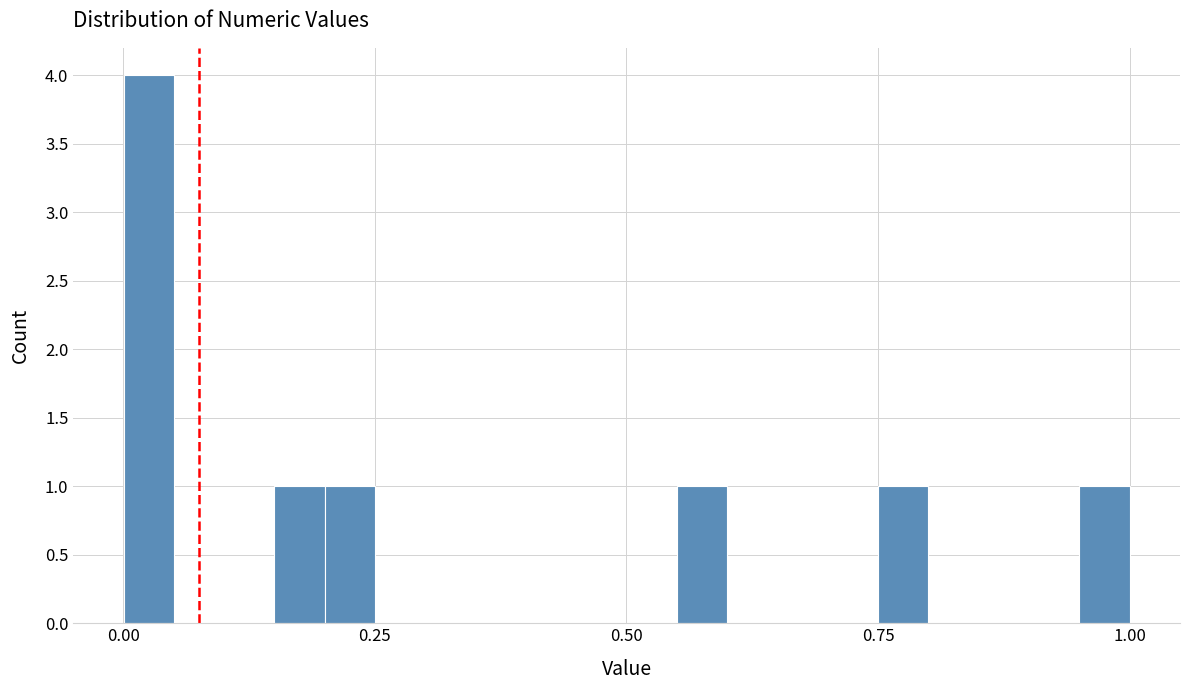

Read against the x-axis, roughly where is the centre of the tallest bar?

0.05